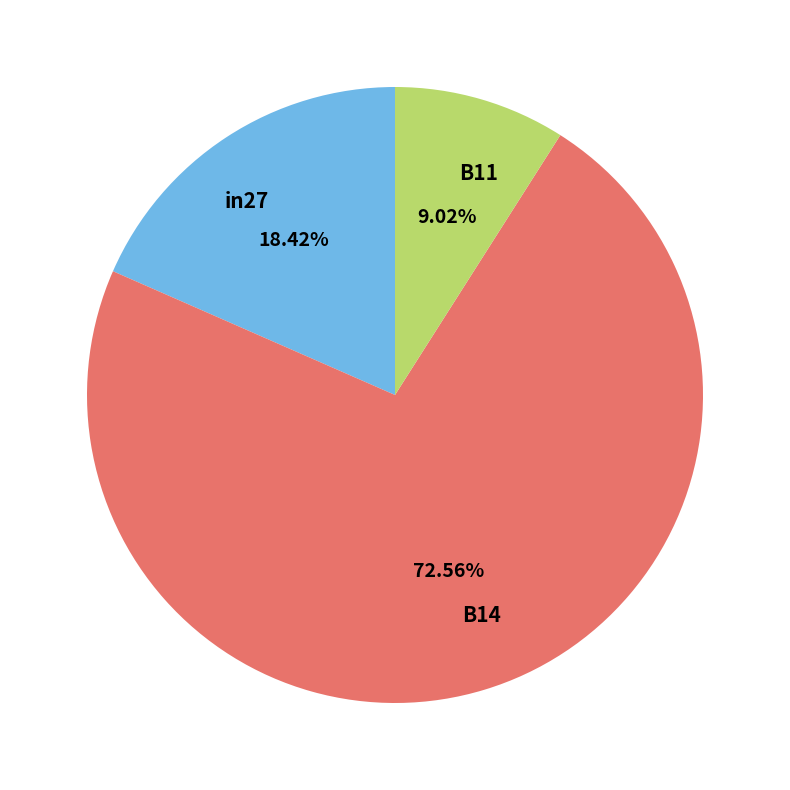

Rank the categories by value from lowest to highest.

B11, in27, B14